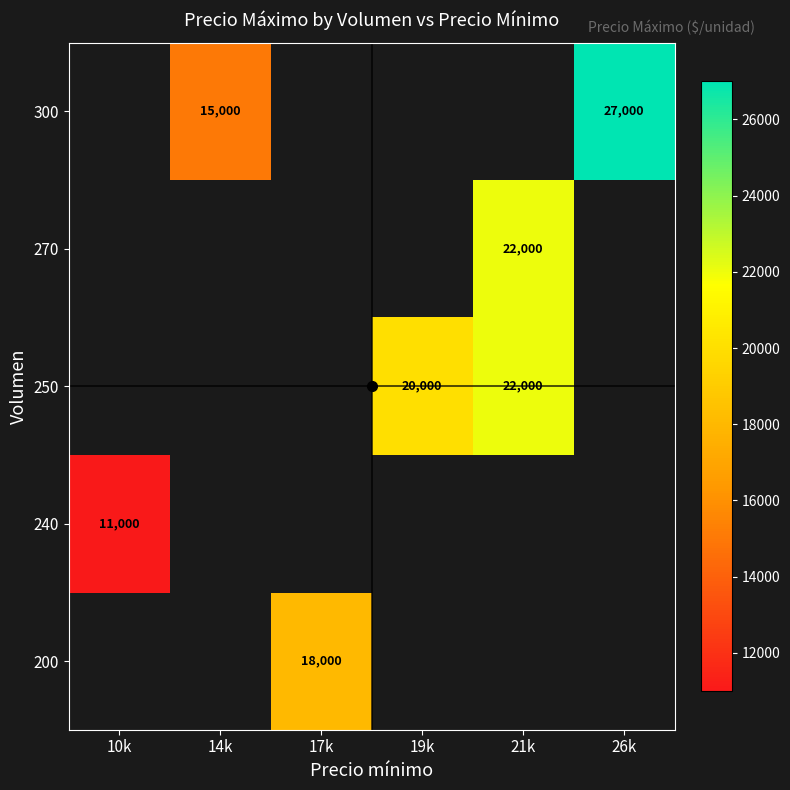

At which category does the chart reach its minimum across all series?

10k